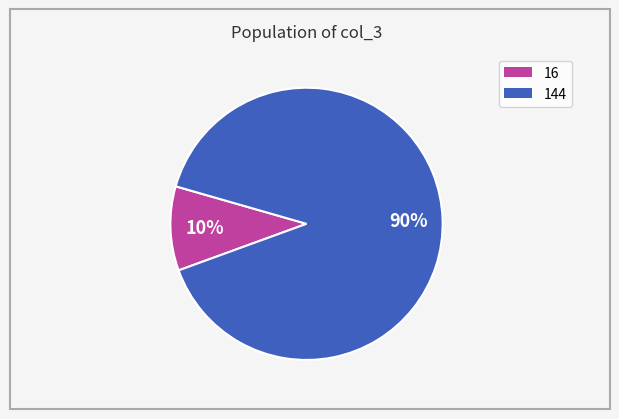

The 144 slice represents 76% of the pie. True or false?

False